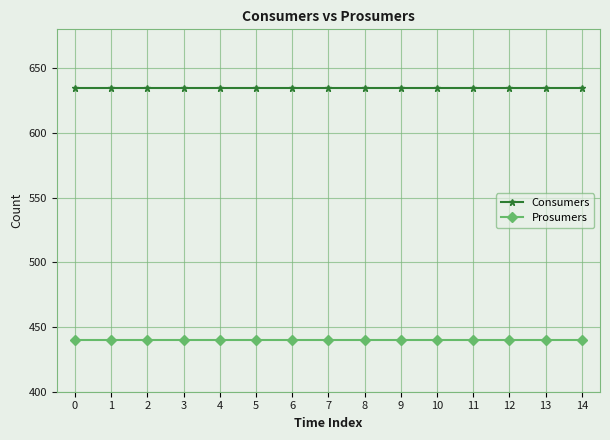

What is the smallest value displayed?

440